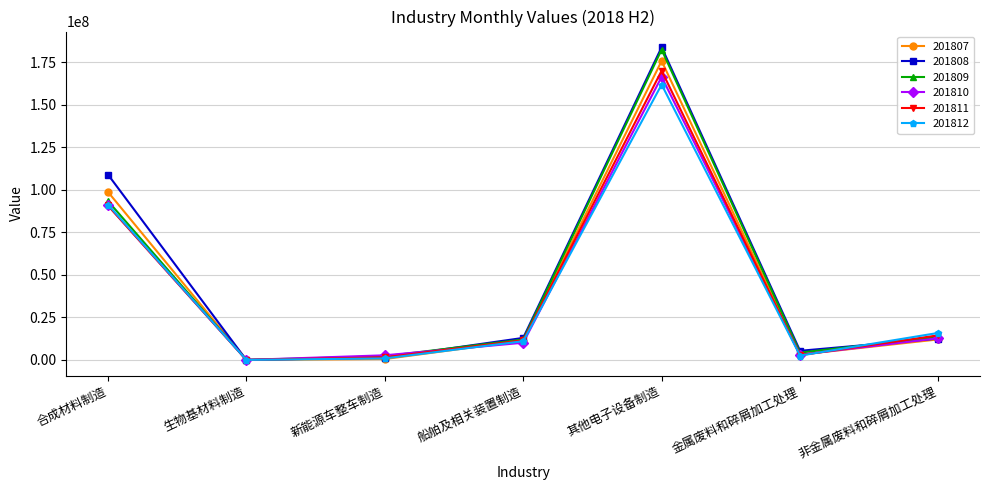

Which series changed the most between 生物基材料制造 and 非金属废料和碎屑加工处理?

201812